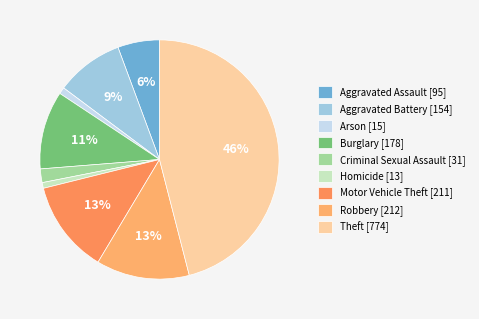

To the nearest percent, what is the difference between the Robbery and Aggravated Assault slice percentages?

7%